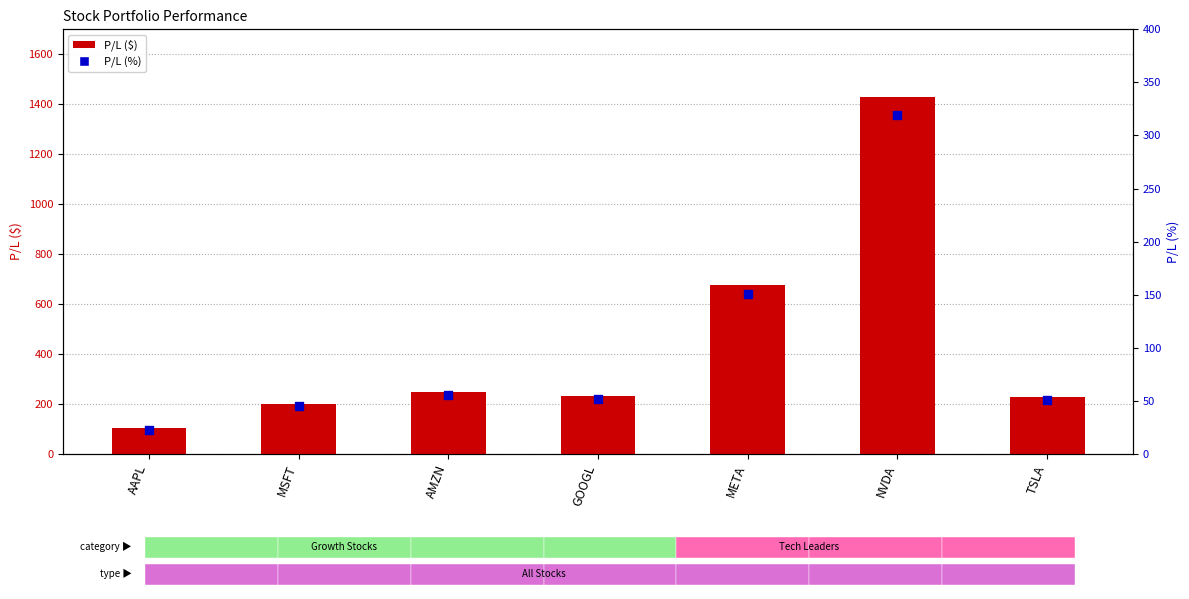

Is the value of P/L ($) at META greater than the value of P/L (%) at MSFT?

Yes